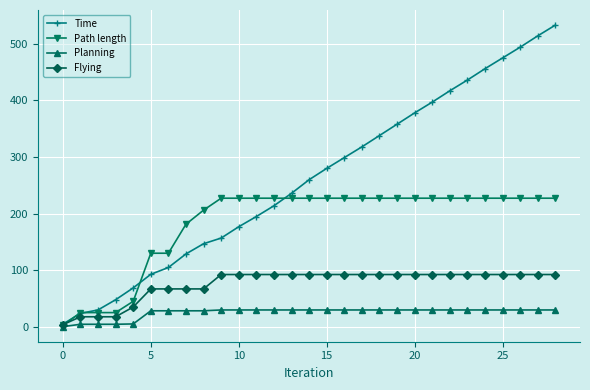

What is the maximum value for Planning?

30.0